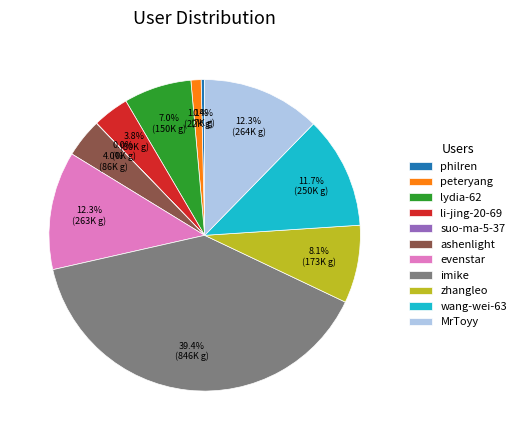

To the nearest percent, what is the combined percentage of imike and zhangleo?

47%